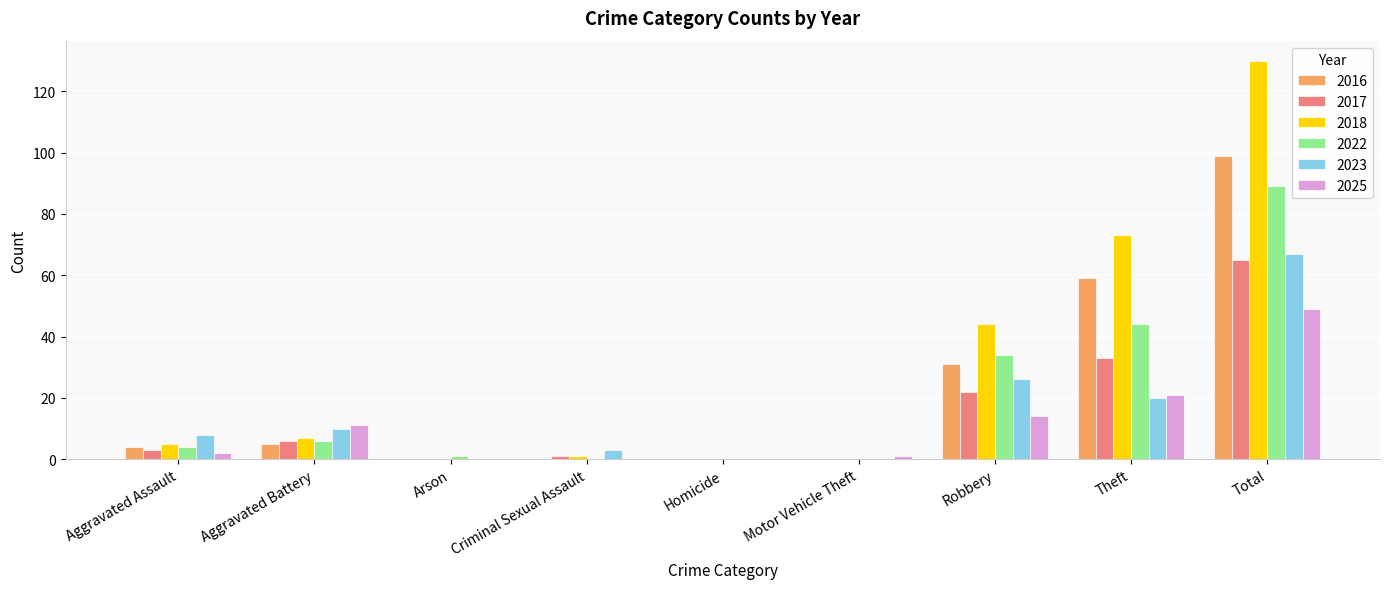

What is the sum of the 2023 values at Homicide and Total?

67